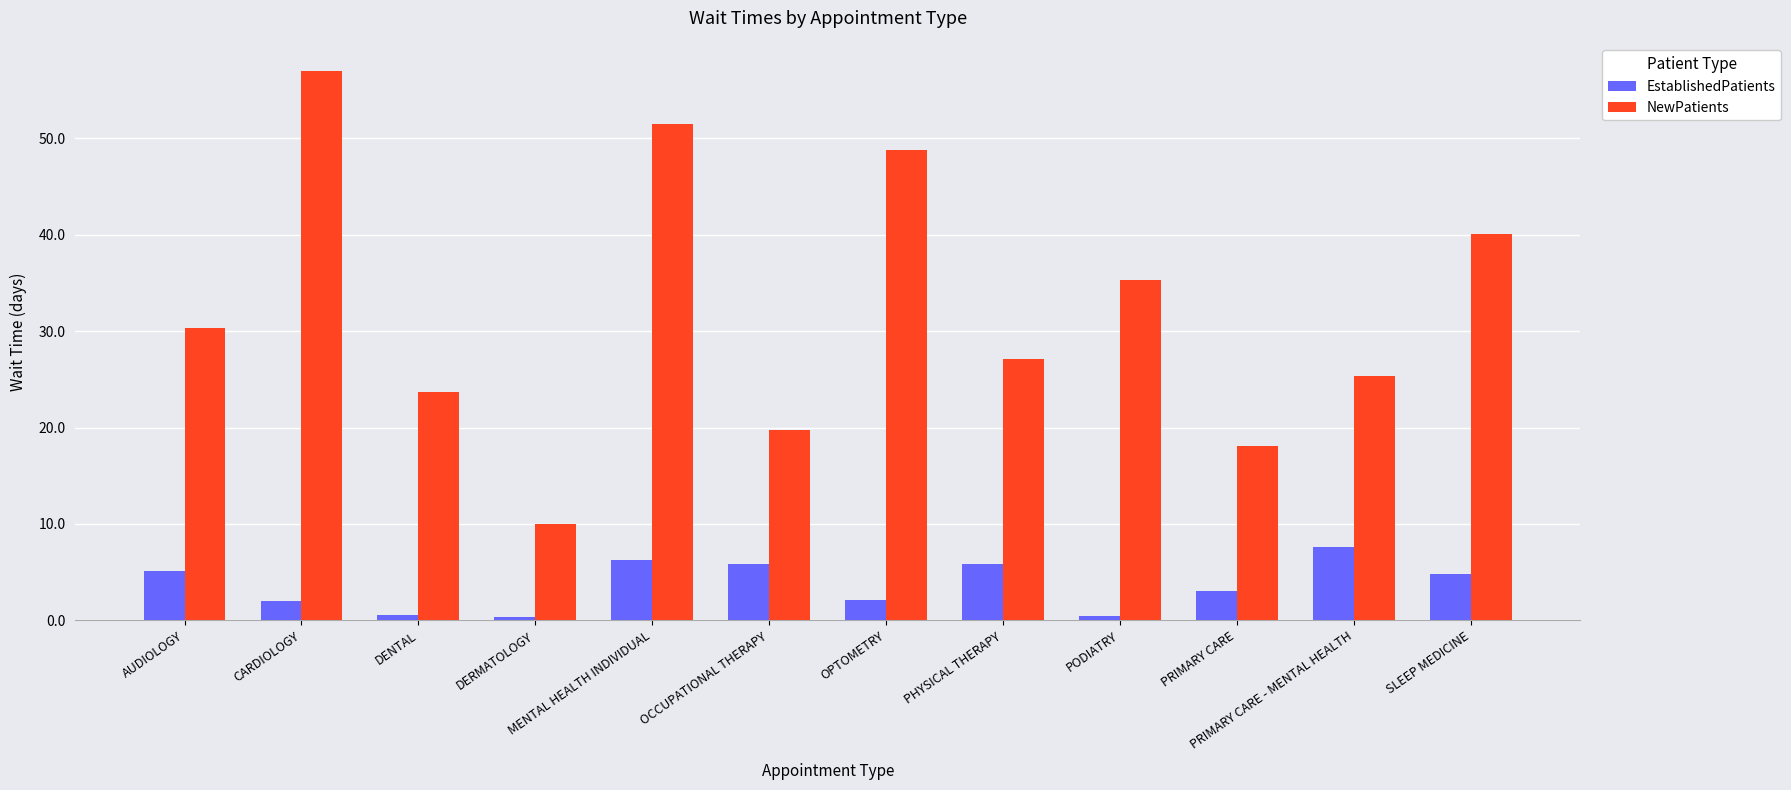

At which label is EstablishedPatients closest to 3?

PRIMARY CARE